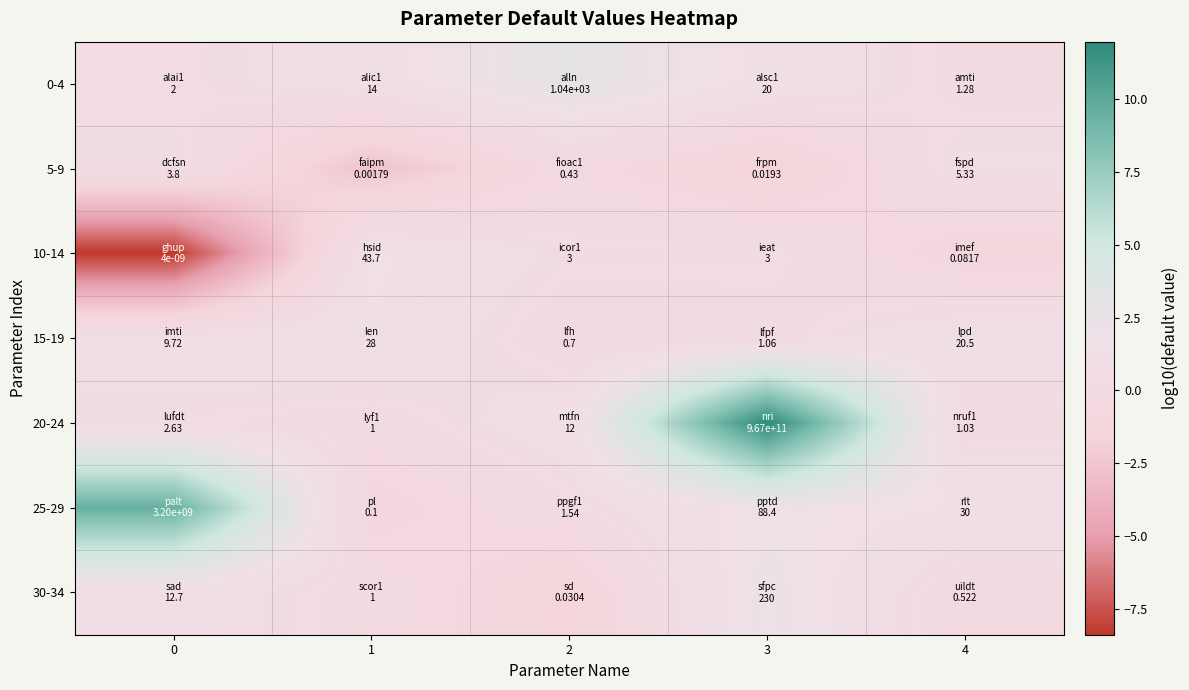

Reading left to right, what are all the values shown in this chart?

0-4: 0=0.3	1=1.1	2=3.0	3=1.3	4=0.1
5-9: 0=0.6	1=-2.7	2=-0.4	3=-1.7	4=0.7
10-14: 0=-8.4	1=1.6	2=0.5	3=0.5	4=-1.1
15-19: 0=1.0	1=1.4	2=-0.2	3=0.0	4=1.3
20-24: 0=0.4	1=0.0	2=1.1	3=12.0	4=0.0
25-29: 0=9.5	1=-1.0	2=0.2	3=1.9	4=1.5
30-34: 0=1.1	1=0.0	2=-1.5	3=2.4	4=-0.3